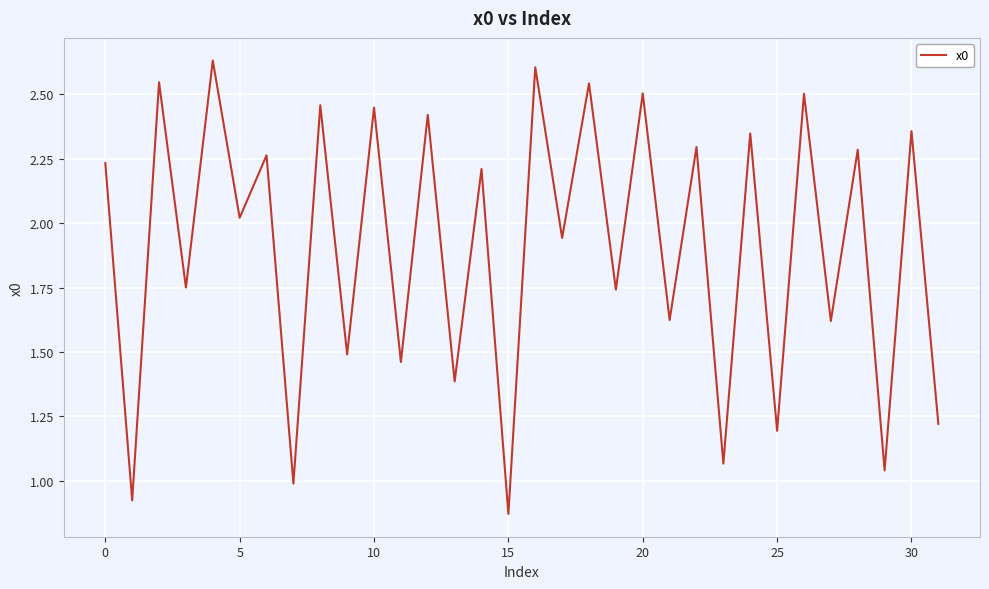

What is the greatest value displayed?

2.6